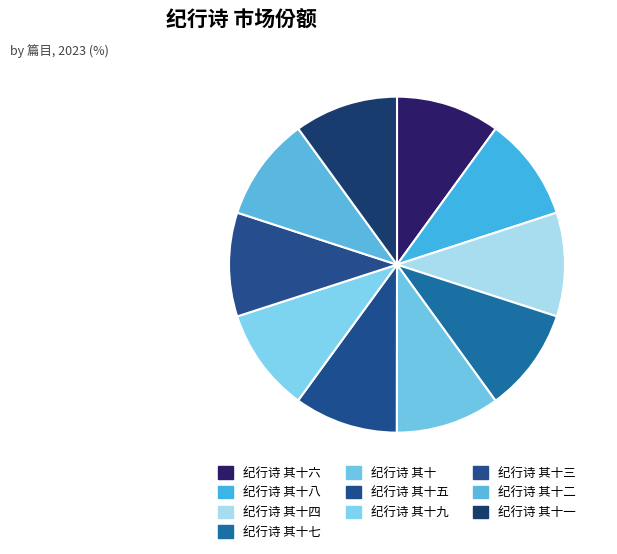

How many segments does this pie chart have?

10